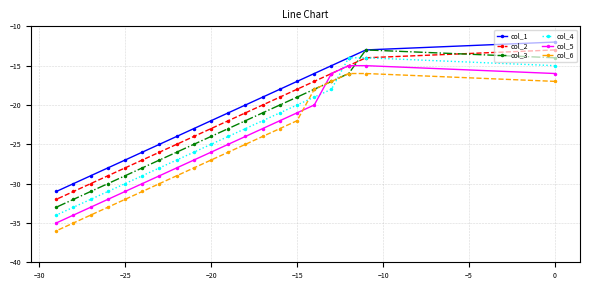

What is the maximum value shown in the chart?

-12